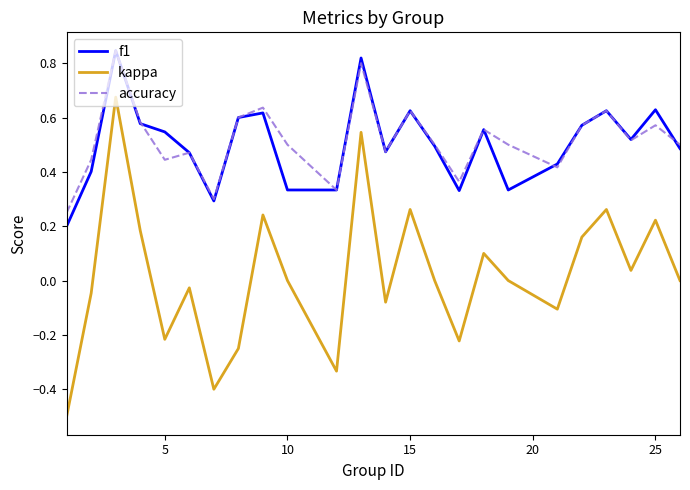

What is the minimum value shown in the chart?

-0.5